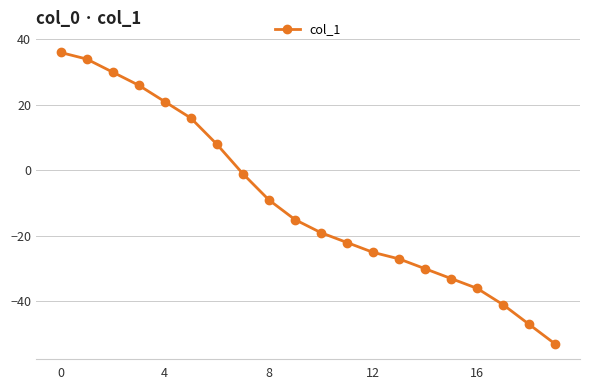

How many lines are shown in the chart?

1